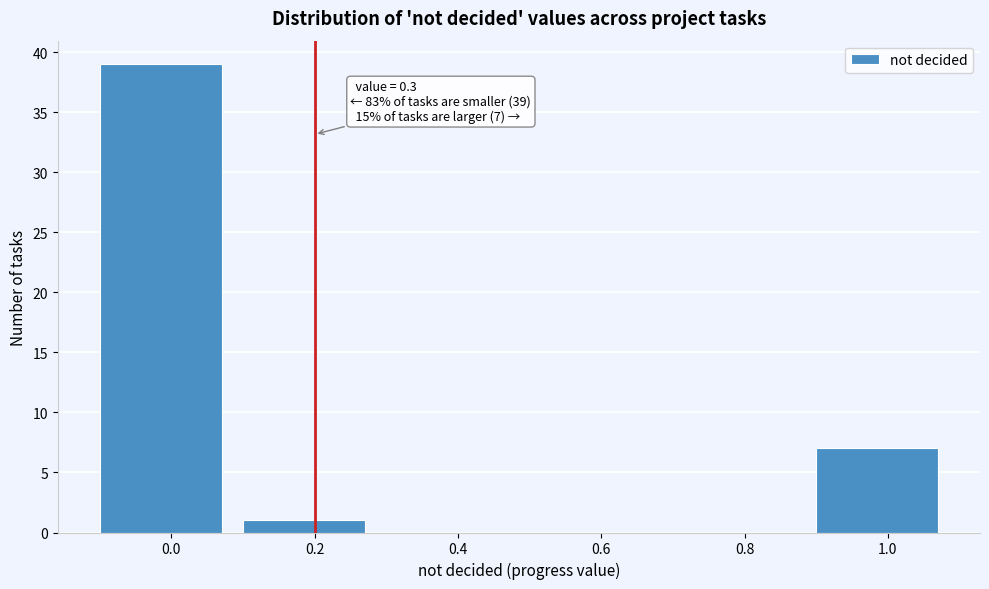

Reading right to left, list all the values displayed in this chart.

1.0=7	0.8=0	0.6=0	0.4=0	0.2=1	0.0=39